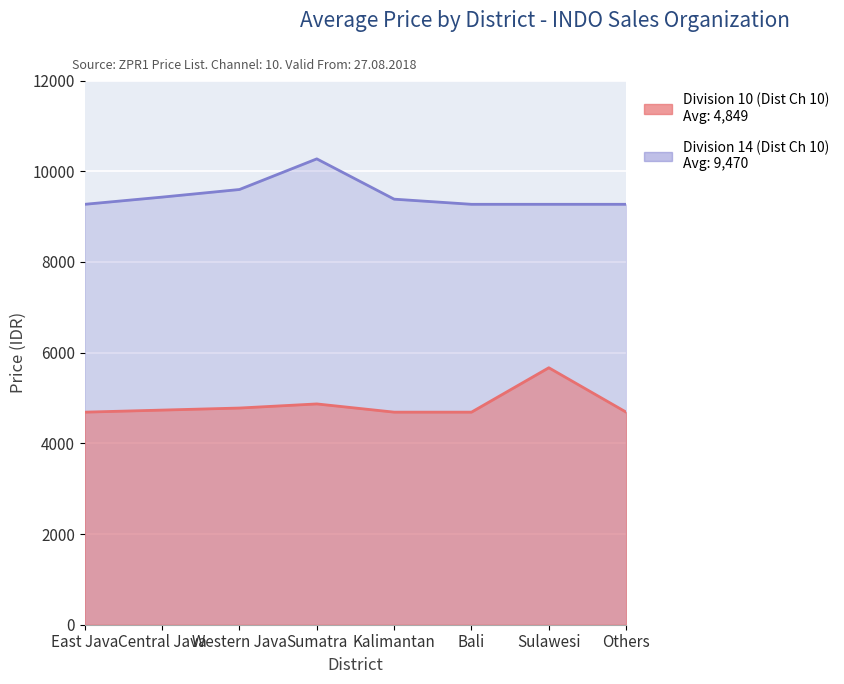

True or false: Division 10 (Dist Ch 10) and Division 14 (Dist Ch 10) intersect in this chart.

False